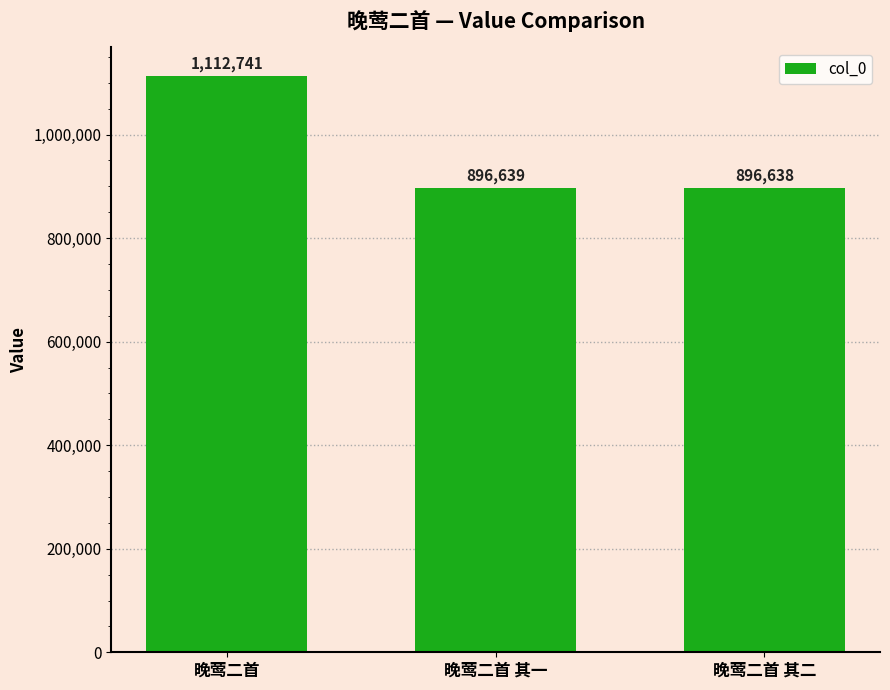

The value at 晚莺二首 is 1112741. True or false?

True